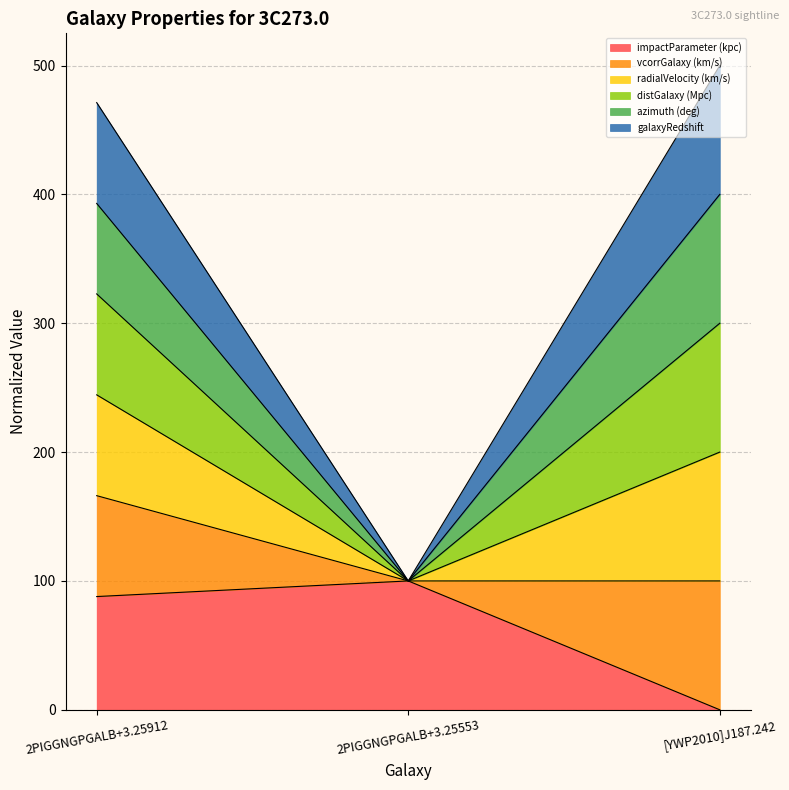

What is the greatest value displayed?

500.0